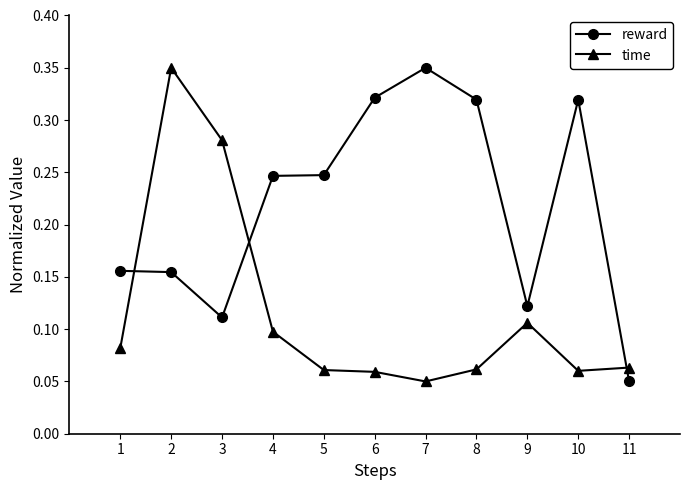

Which category has the lowest value in the time series?

7